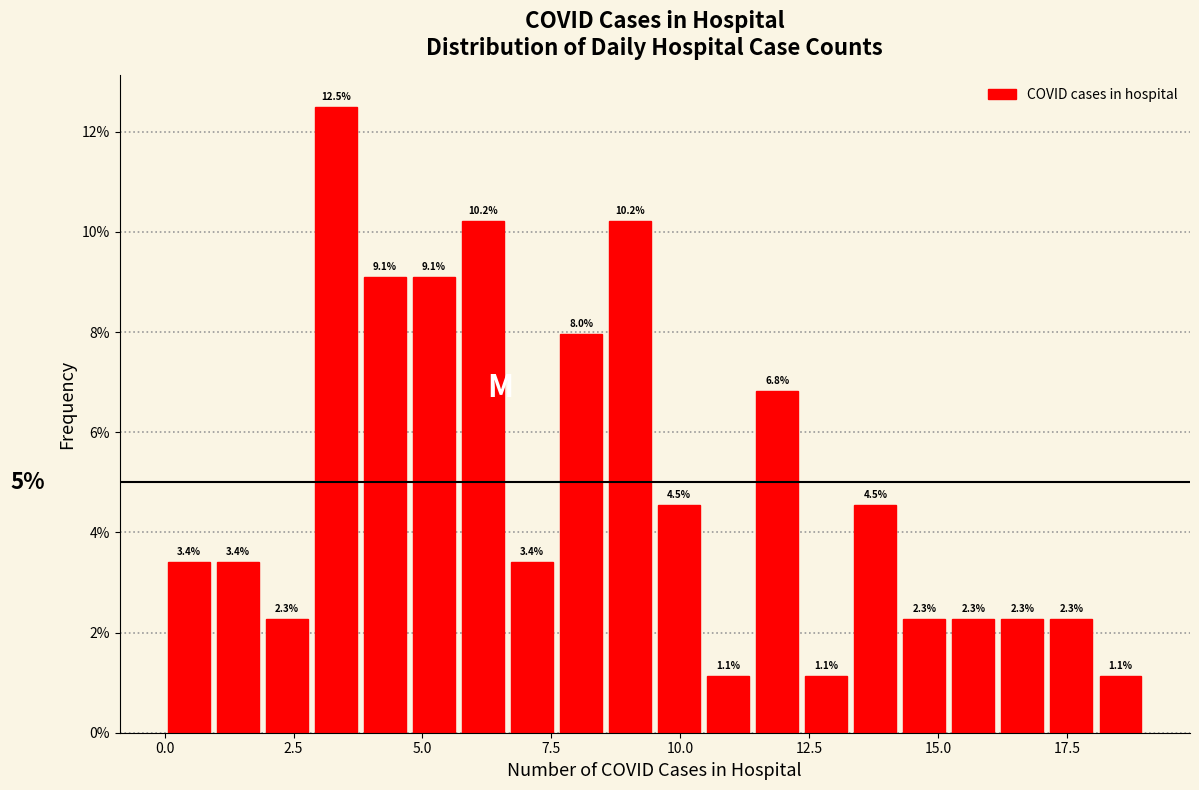

Around what value on the x-axis is the tallest bar? Give the approximate position of its centre, as read against the axis.

3.5